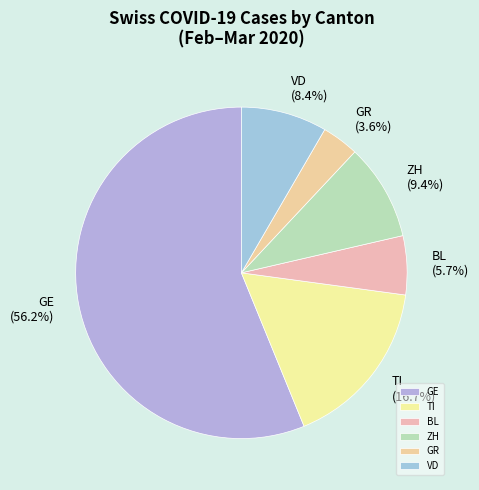

Rank the categories by value from lowest to highest.

GR, BL, VD, ZH, TI, GE